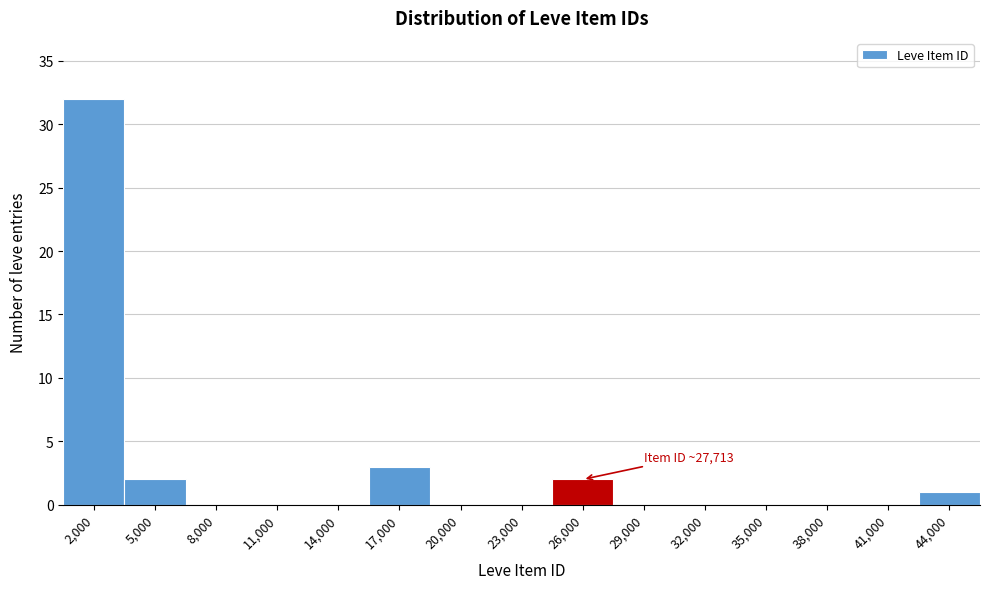

Reading left to right, list all the values displayed in this chart.

2,000=32	5,000=2	8,000=0	11,000=0	14,000=0	17,000=3	20,000=0	23,000=0	26,000=2	29,000=0	32,000=0	35,000=0	38,000=0	41,000=0	44,000=1